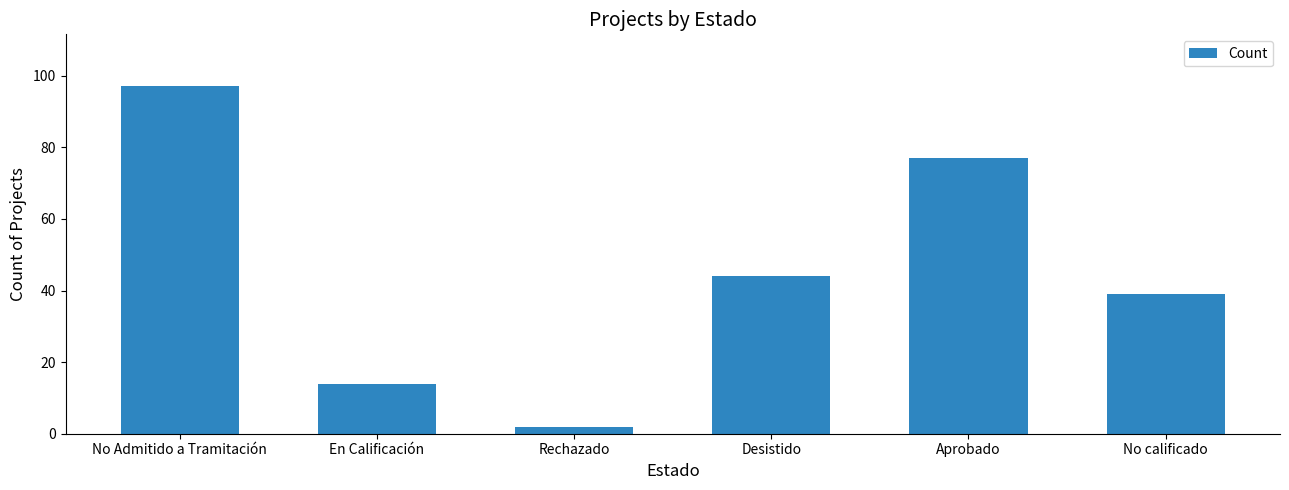

Rank the categories by value from lowest to highest.

Rechazado, En Calificación, No calificado, Desistido, Aprobado, No Admitido a Tramitación